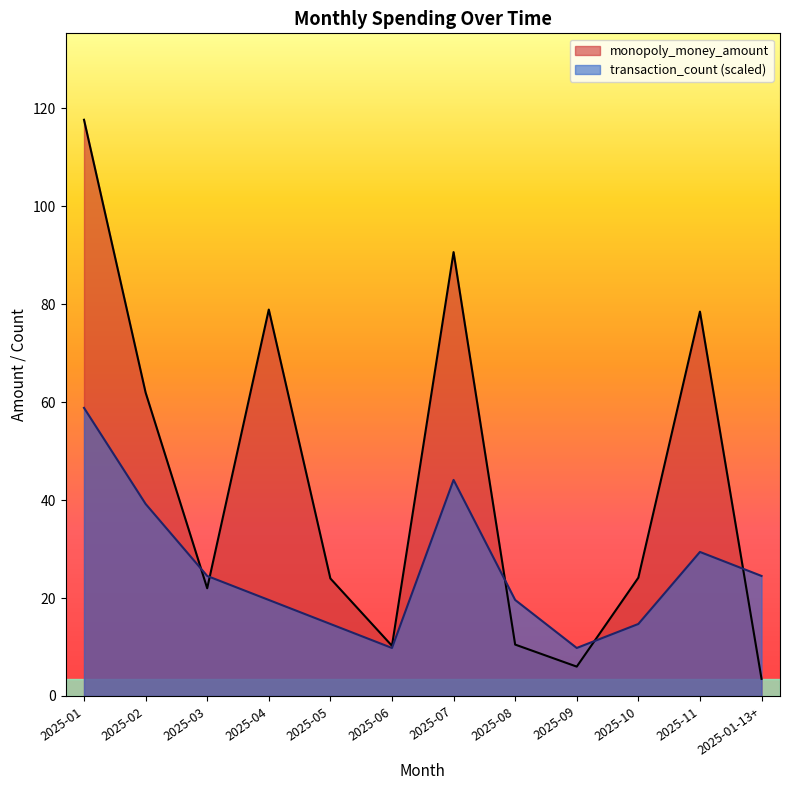

Which series changed the most between 2025-03 and 2025-07?

monopoly_money_amount